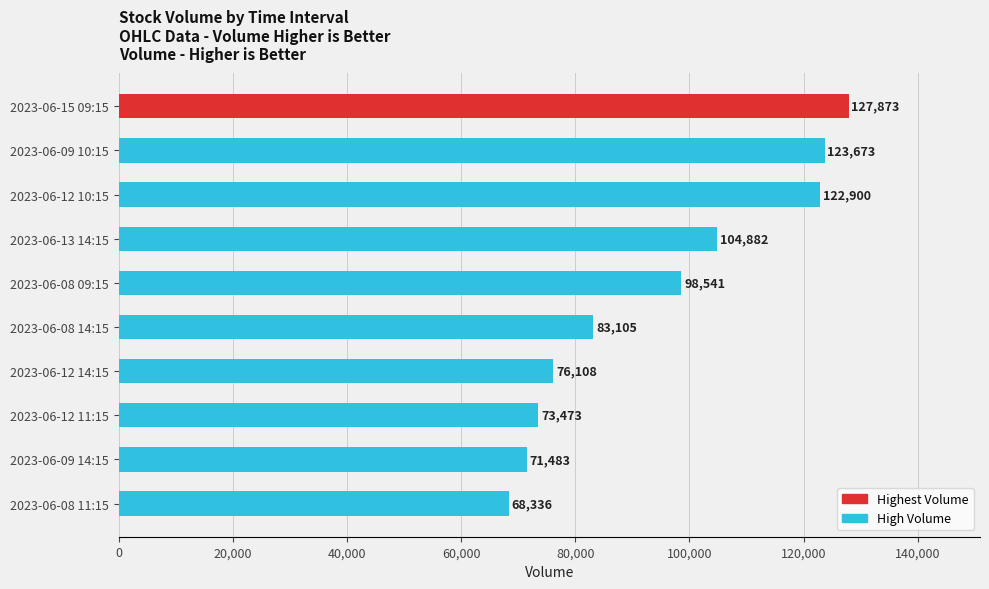

How many bars are there in total?

10